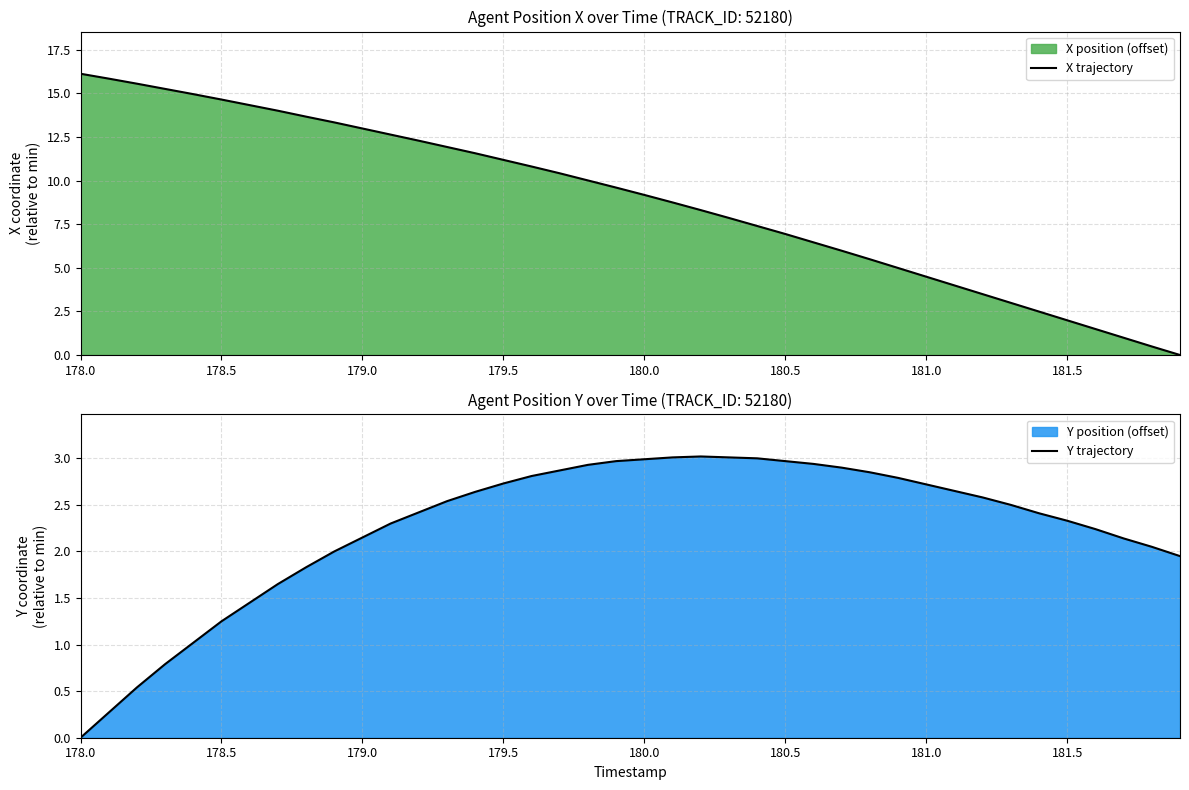

Which series has the widest spread of values?

X trajectory